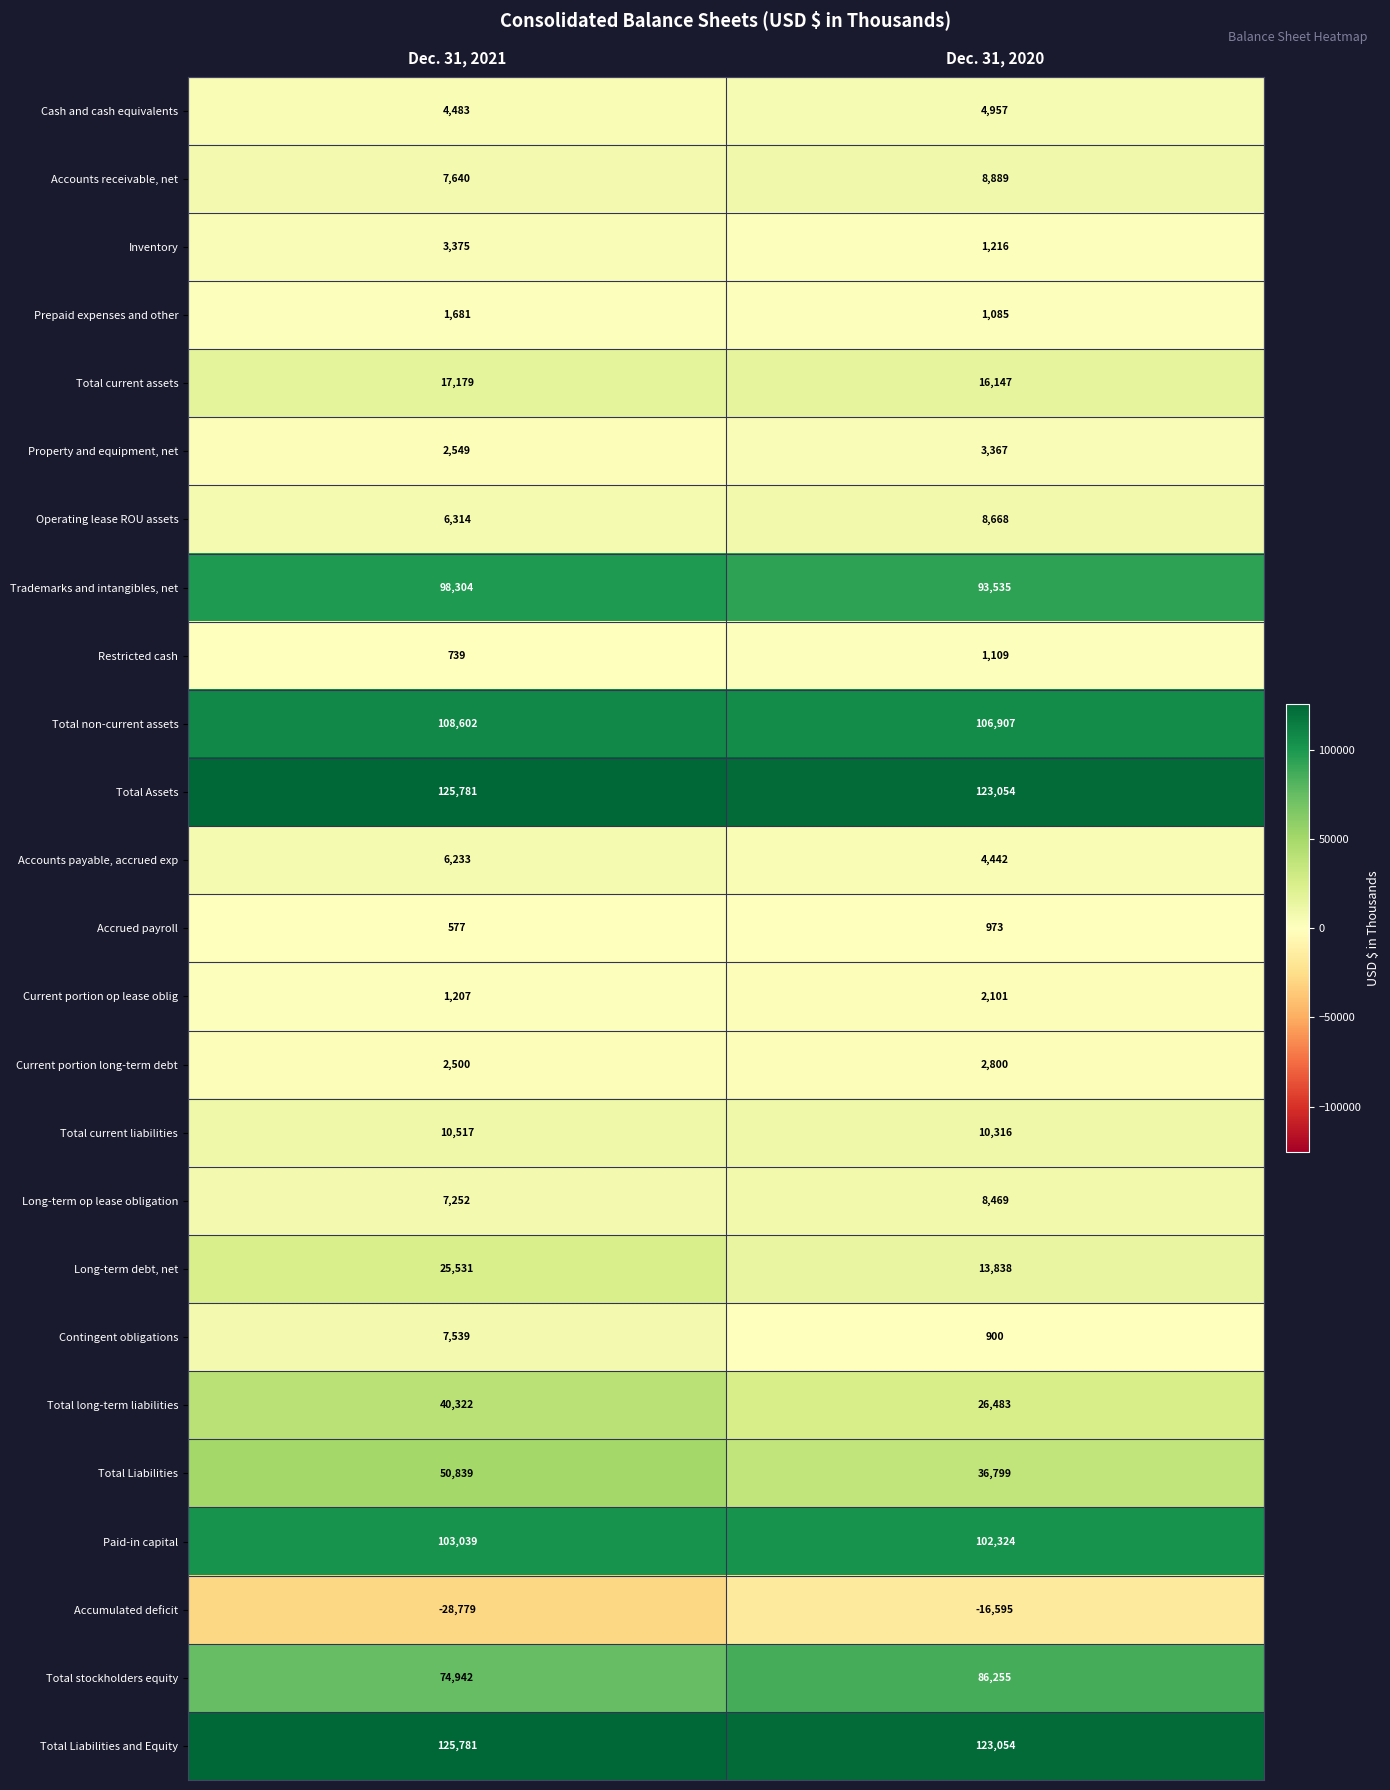

What is the highest value of the Total Liabilities and Equity series?

125781